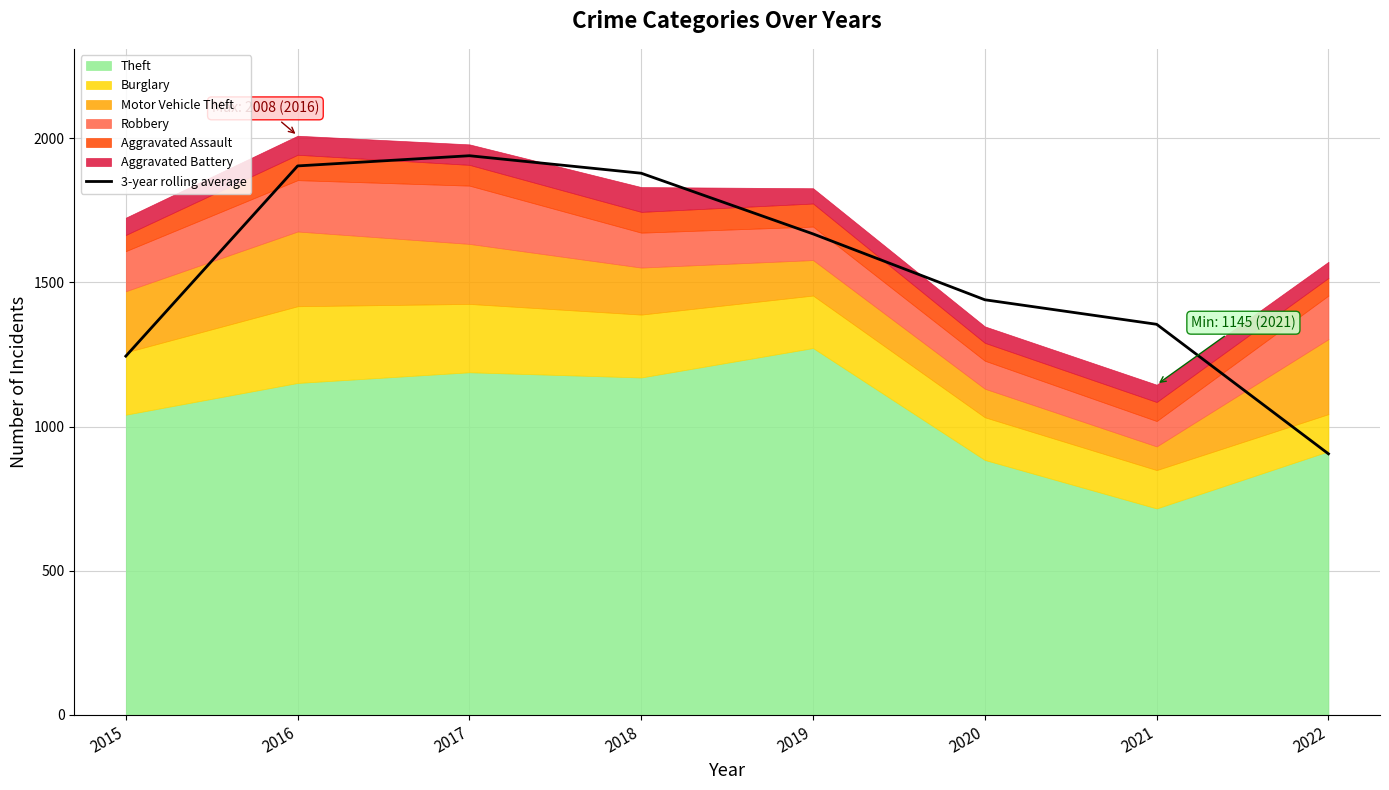

What is the sum of the values at 2016 and 2018?

3781.3